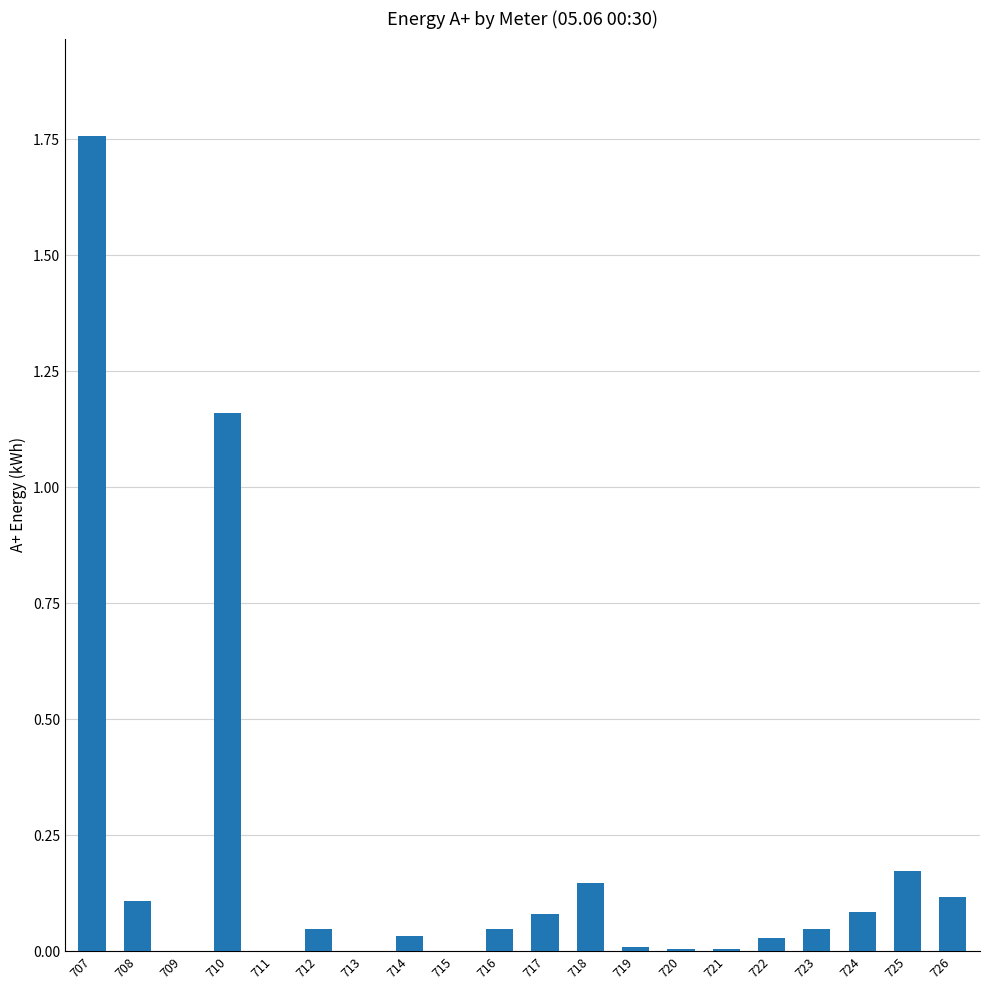

Are the bars grouped side by side (vs. stacked)?

No